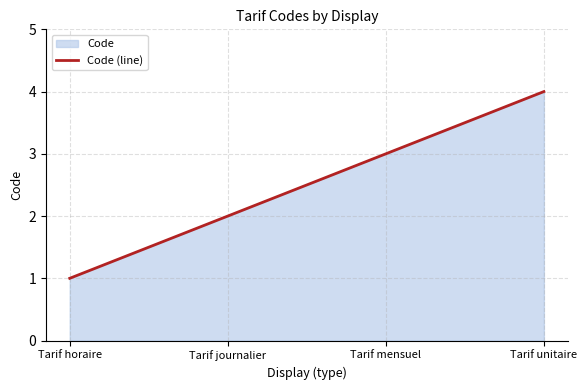

What is the change in value from Tarif horaire to Tarif mensuel?

+2